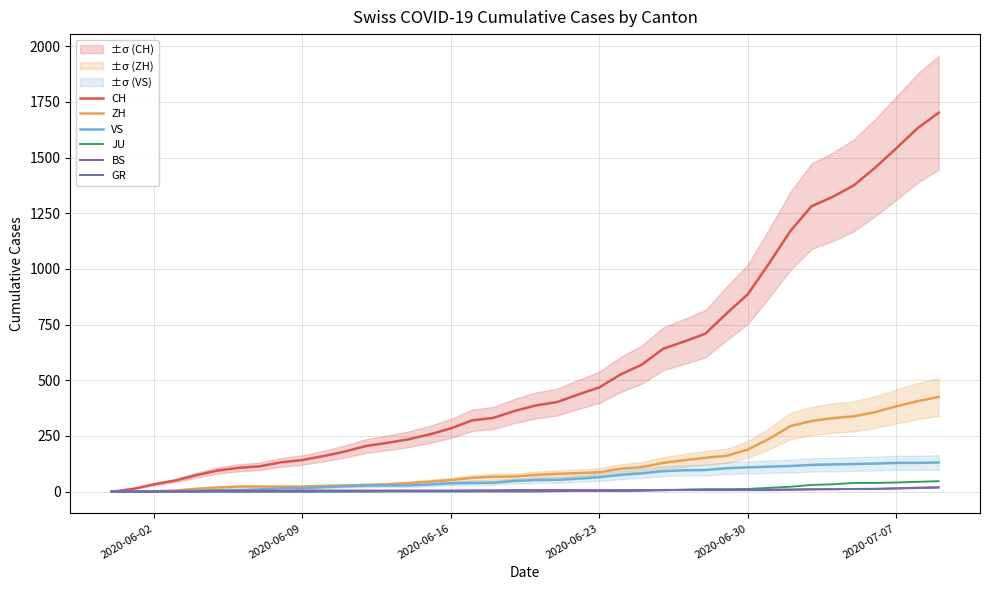

List the series in order of their peak value, lowest first.

GR, BS, JU, VS, ZH, CH